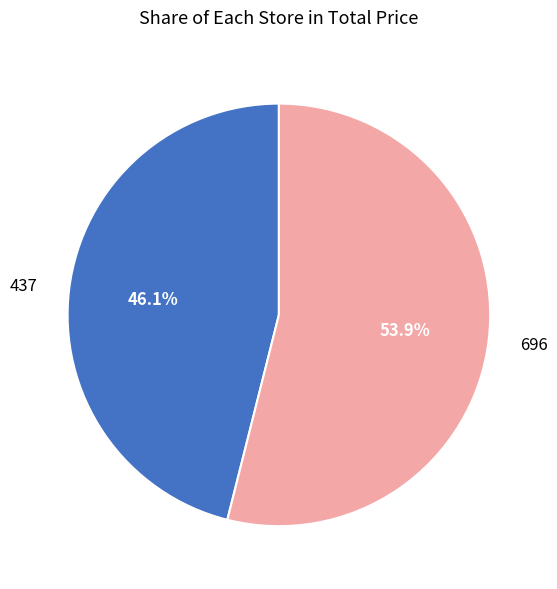

Which slice is the smallest?

437